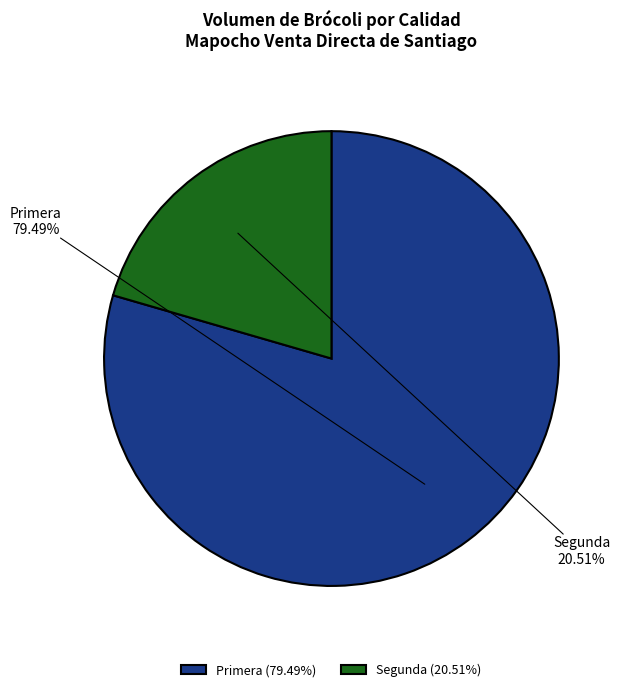

To the nearest percent, what is the difference between the Segunda and Primera slice percentages?

59%